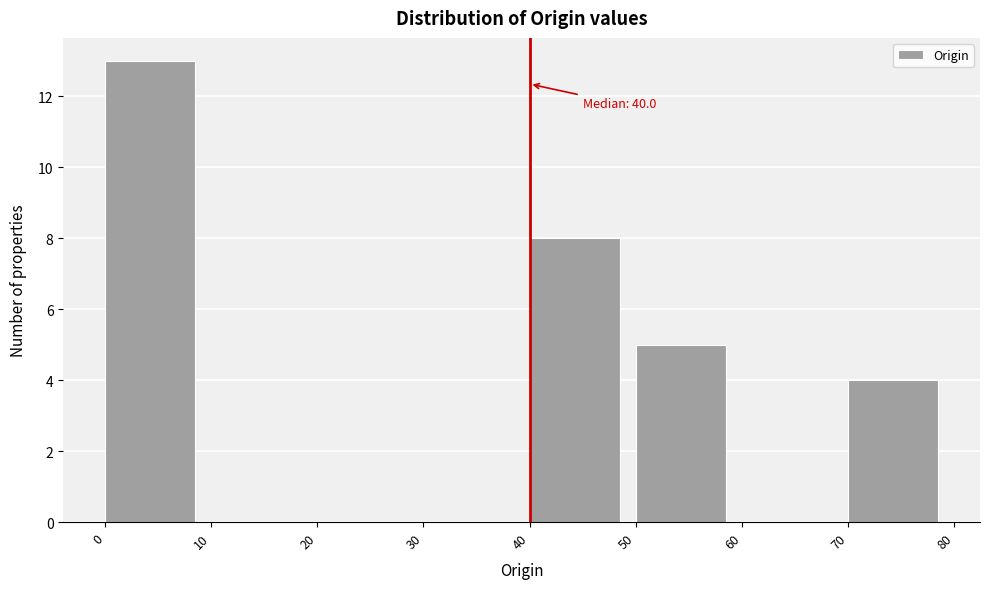

Which range on the x-axis has the tallest bar?

0 to 10